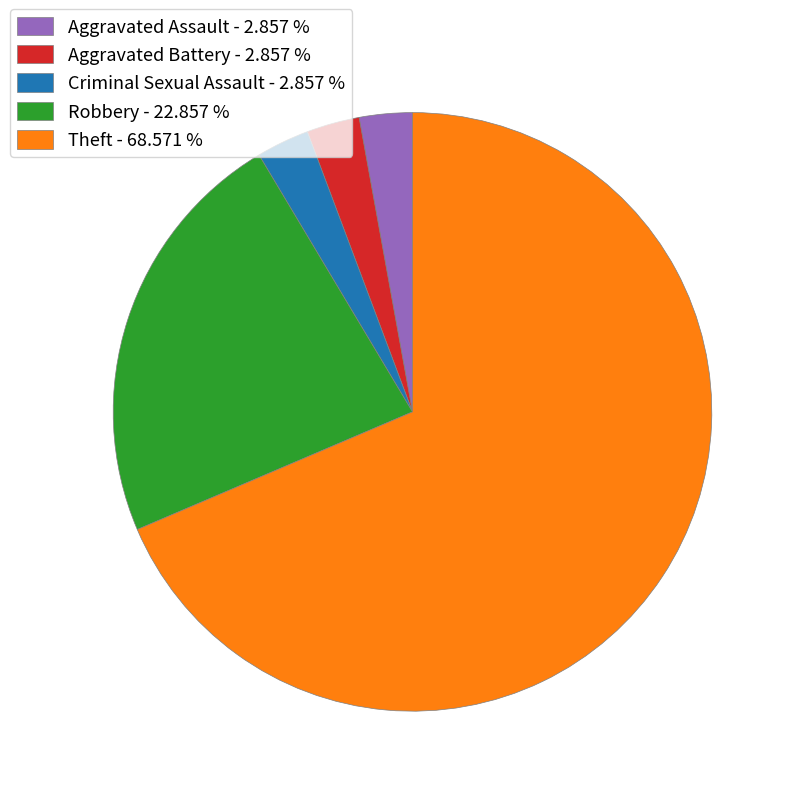

Combined, do Aggravated Battery - 2.857 % and Aggravated Assault - 2.857 % account for over 50%?

No